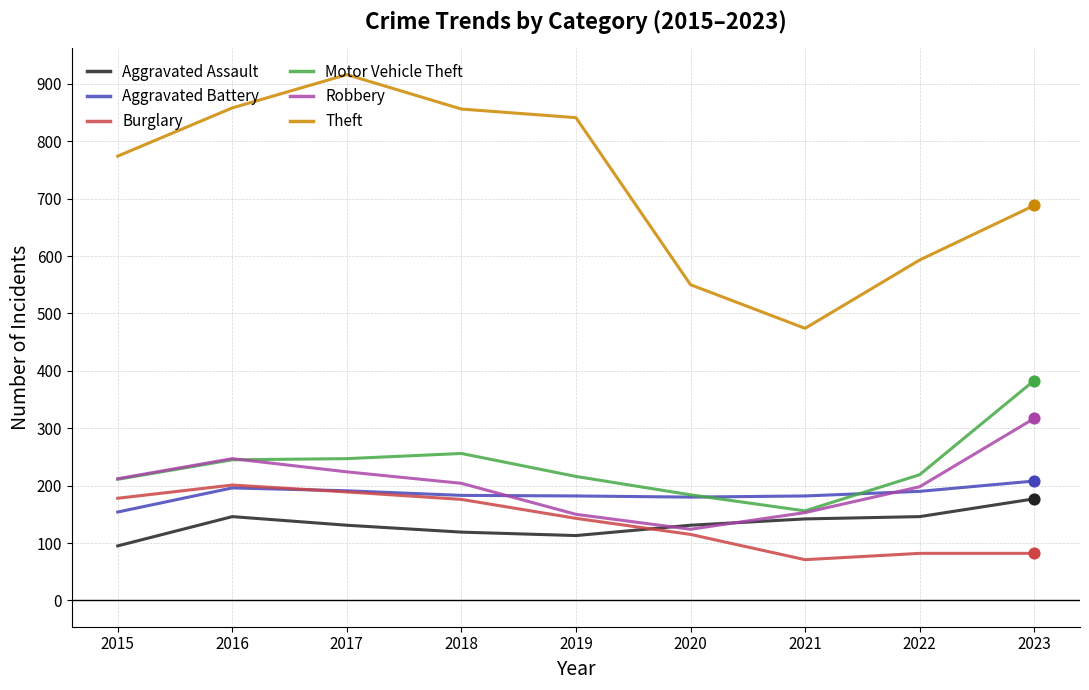

What are all the series names shown in the legend?

Aggravated Assault, Aggravated Battery, Burglary, Motor Vehicle Theft, Robbery, Theft